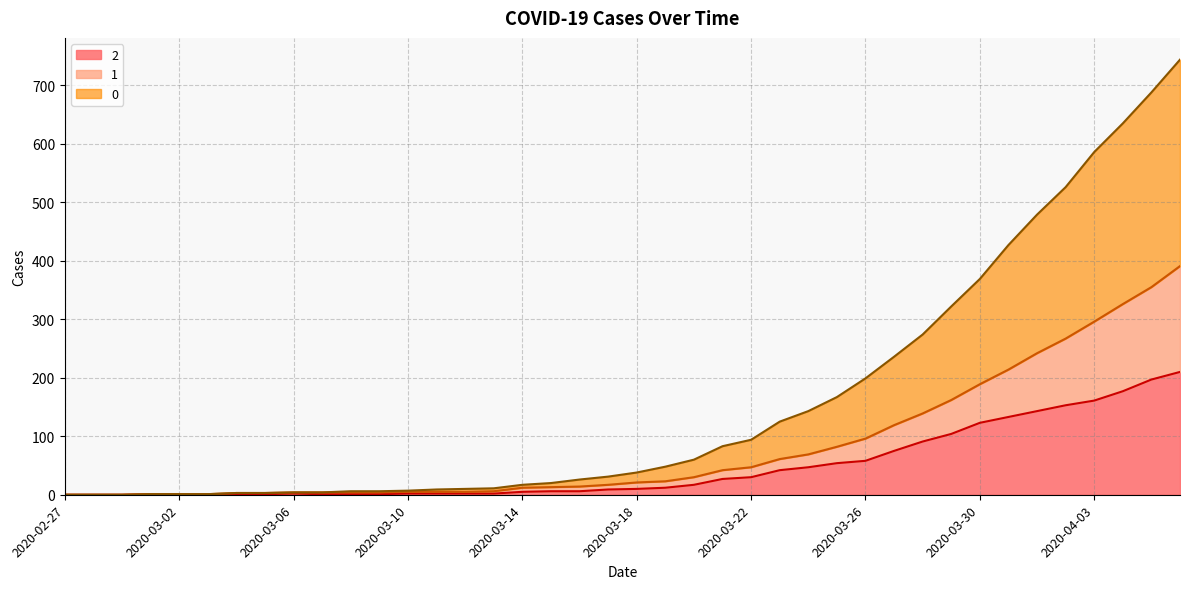

Which category has the lowest value across all series?

2020-02-27